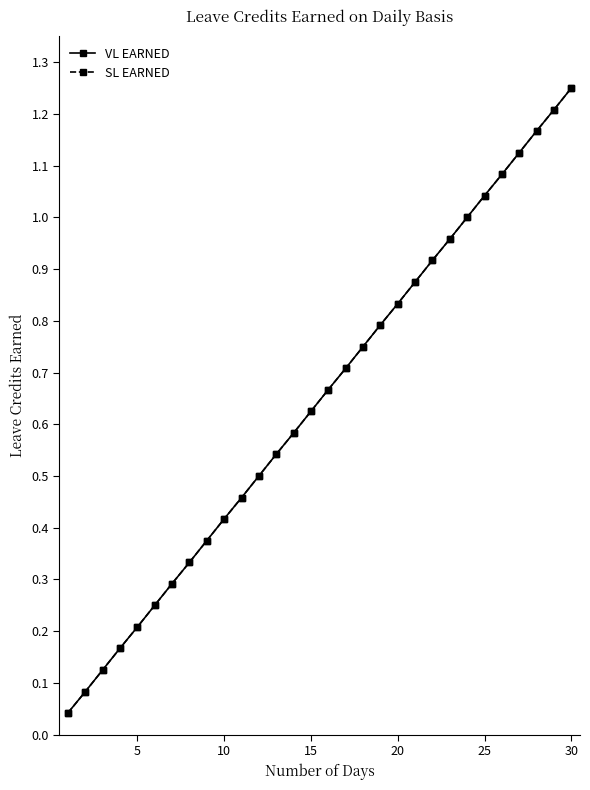

Is this an area chart (filled region under the line)?

No